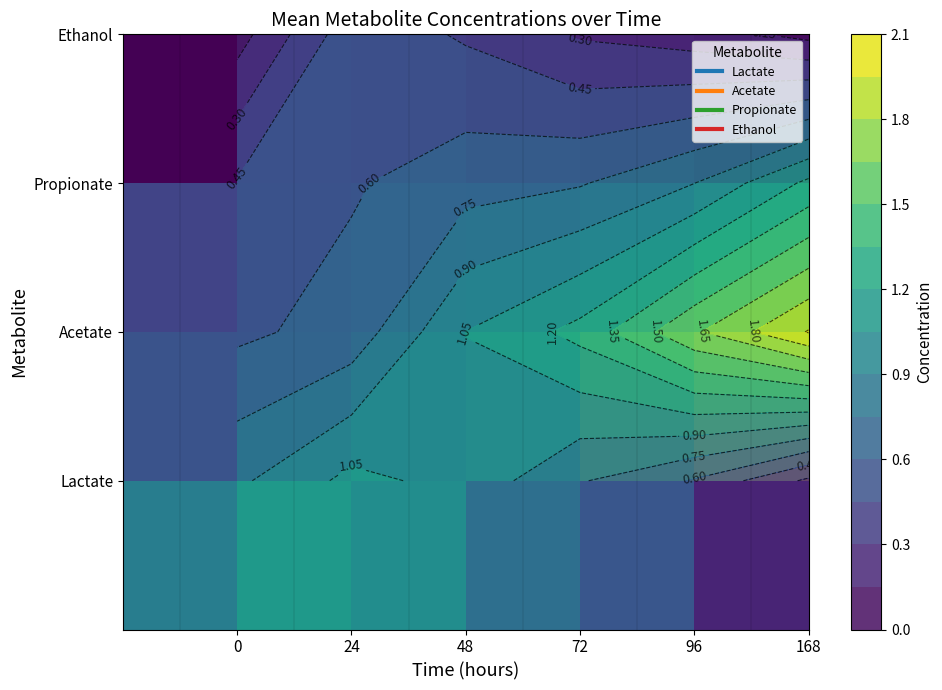

What is the smallest value displayed?

0.1